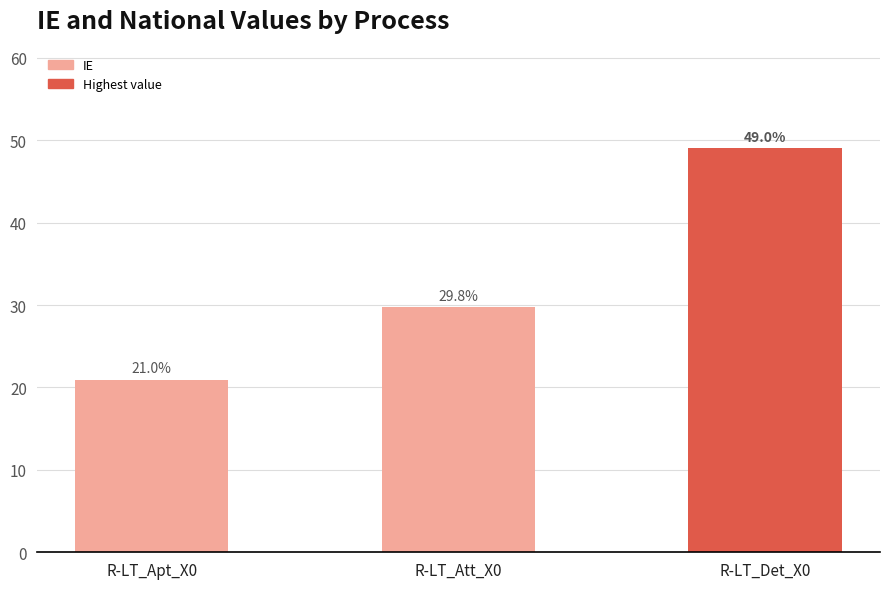

Does the chart contain any negative values?

No